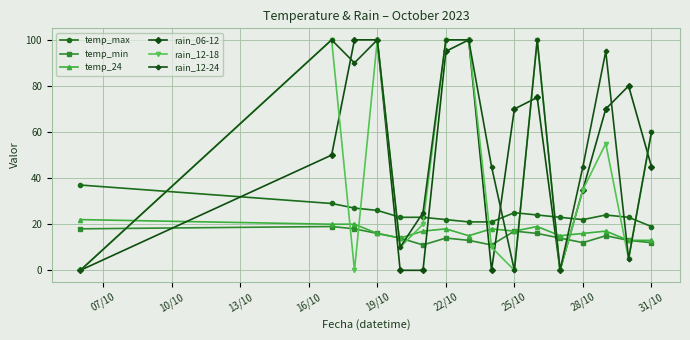

True or false: temp_max and temp_24 cross at least once.

False